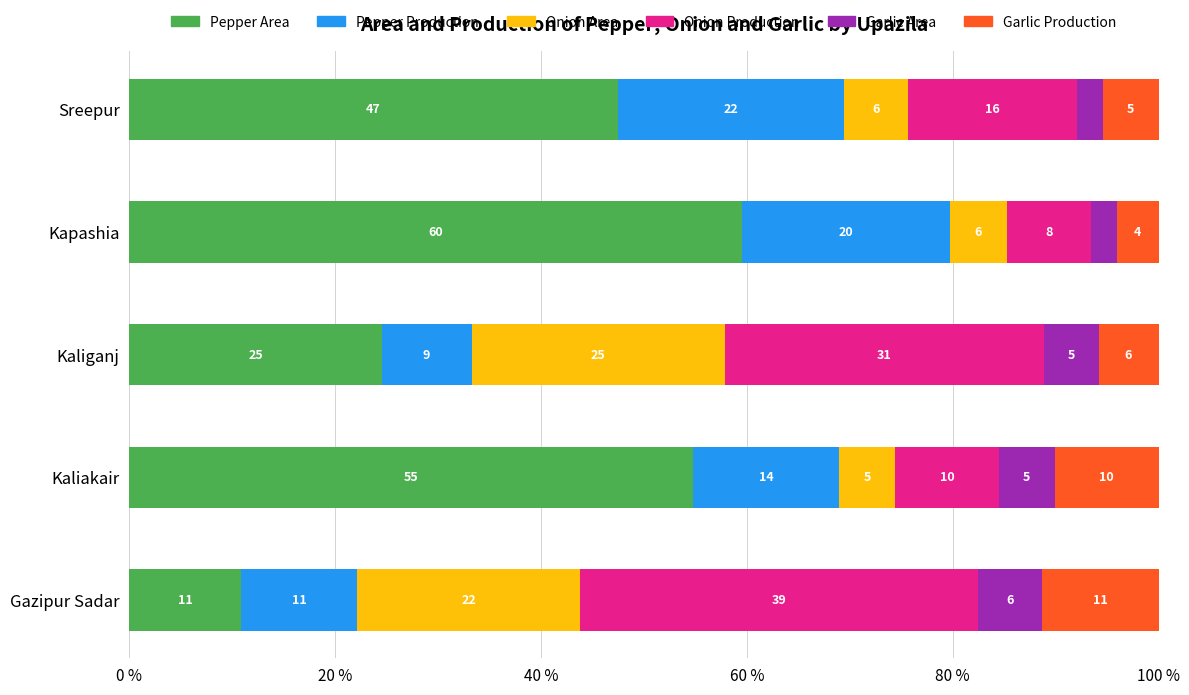

What is the difference between the maximum and minimum values in the Garlic Area series?

3.6